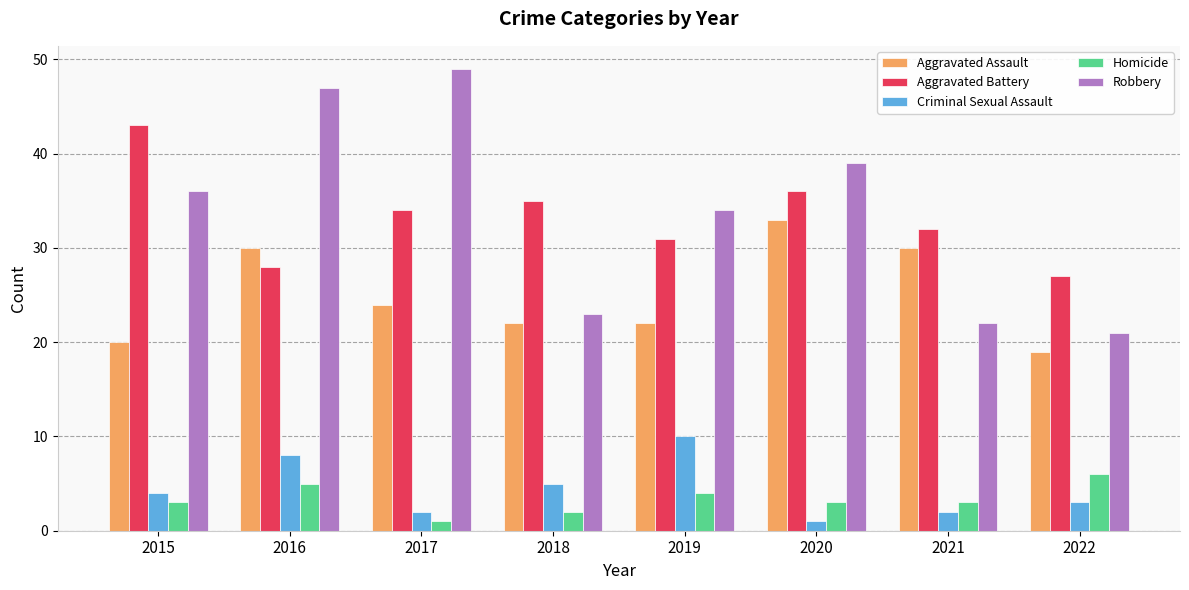

What is the total value across all series at 2018?

87